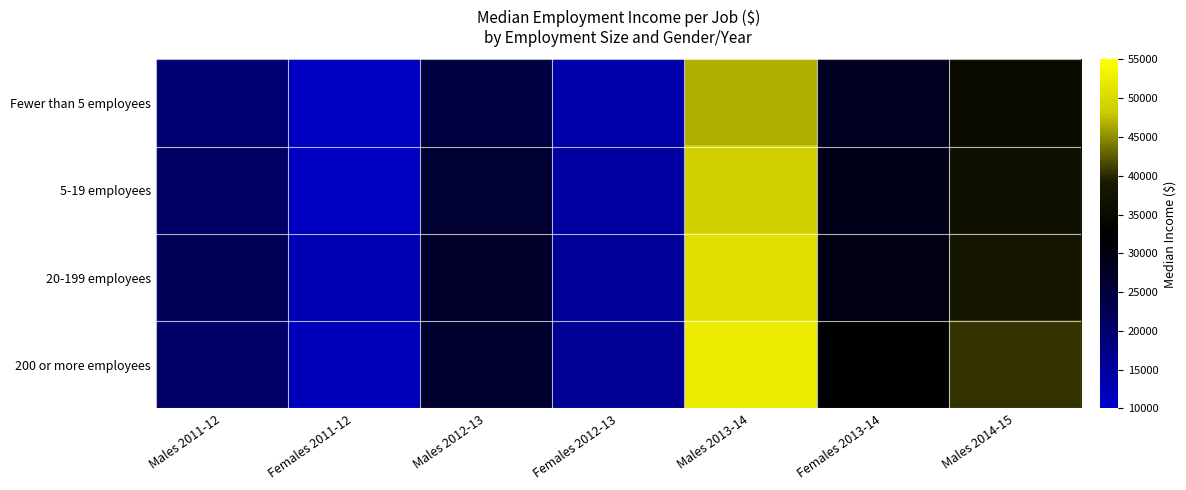

What is the difference between the highest and lowest values at Males 2014-15?

4789